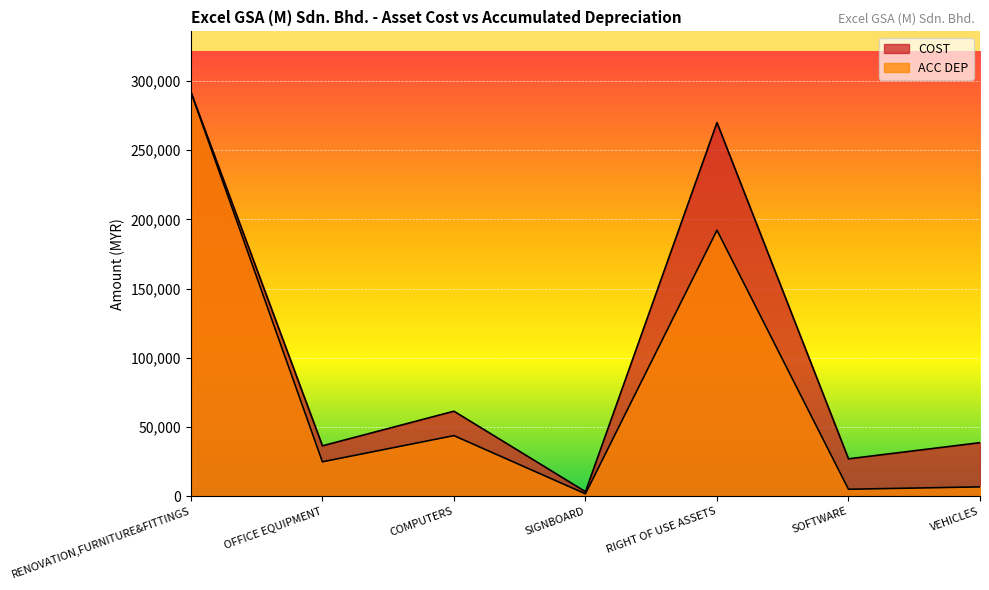

What is the sum of all ACC DEP values?

566321.4